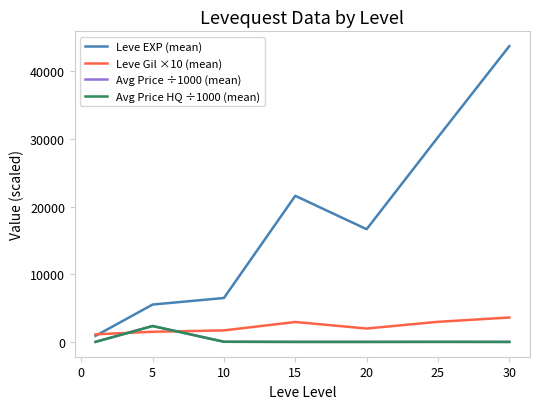

What is the difference between the second highest and minimum values in the Leve Gil ×10 (mean) series?

1850.0